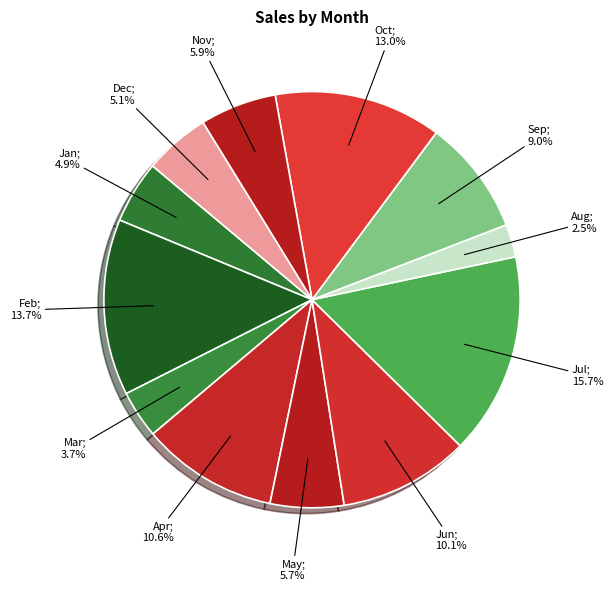

What is the largest slice in the pie chart?

Jul